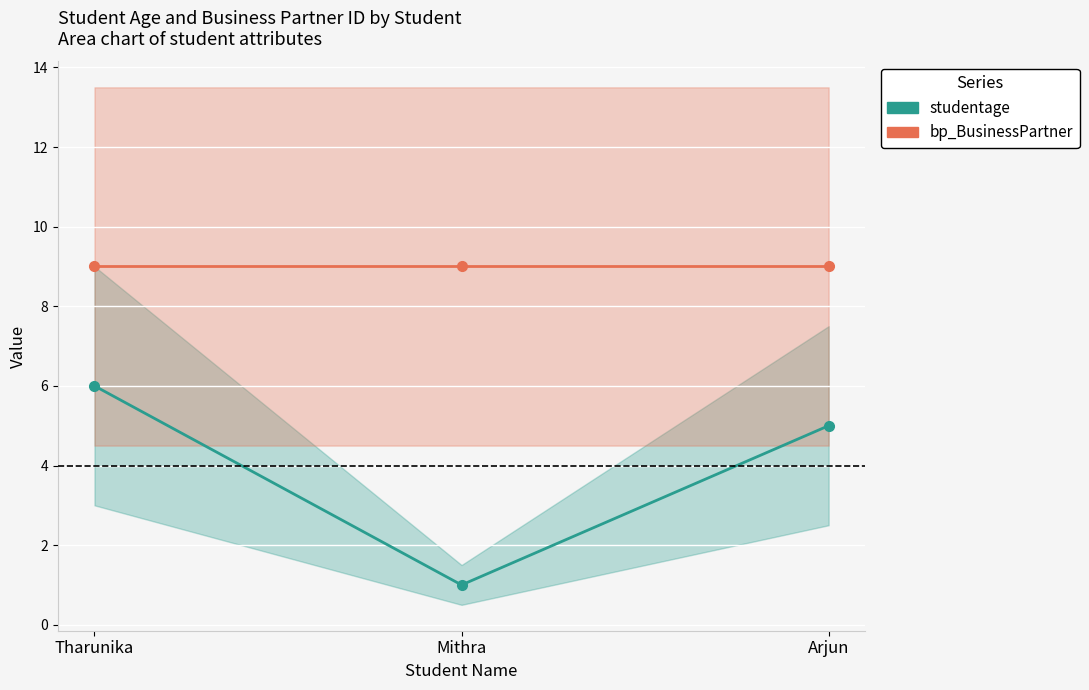

The bp_BusinessPartner (normalised) series shows 9.0 at Mithra. True or false?

True